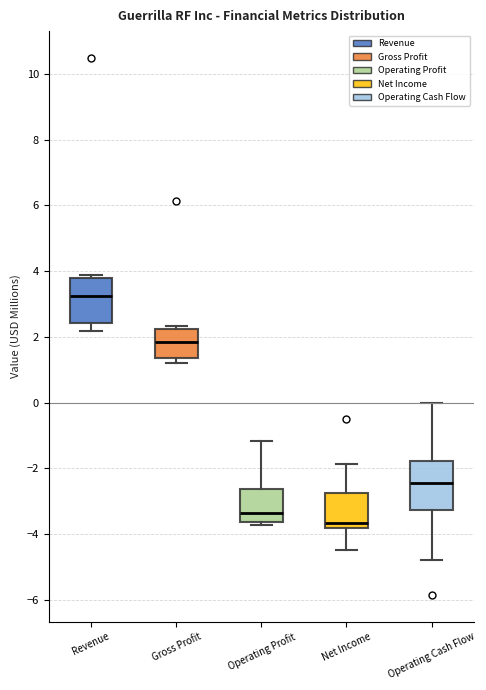

Reading left to right, read every box against the y-axis: the position of its median line, the range the box covers, and the ends of its whiskers. The values are not printed on the chart, so give them approximately, as read against the axis.

Revenue: median 3.2, box 2.4 to 3.8, whiskers 2.2 to 3.8 (just above the box's upper edge)
Gross Profit: median 1.8, box 1.4 to 2.2, whiskers 1.2 to 2.4
Operating Profit: median -3.4, box -3.6 to -2.6, whiskers -3.8 to -1.2
Net Income: median -3.6, box -3.8 to -2.8, whiskers -4.4 to -1.8
Operating Cash Flow: median -2.4, box -3.2 to -1.8, whiskers -4.8 to 0.0